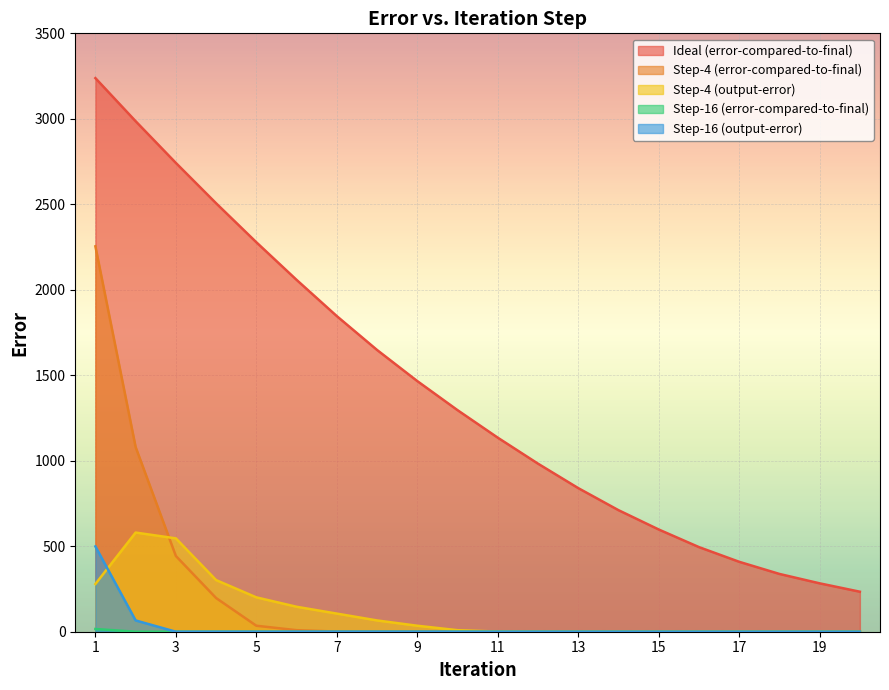

True or false: Step-4 (error-compared-to-final) has a value of 9 at 6.

True